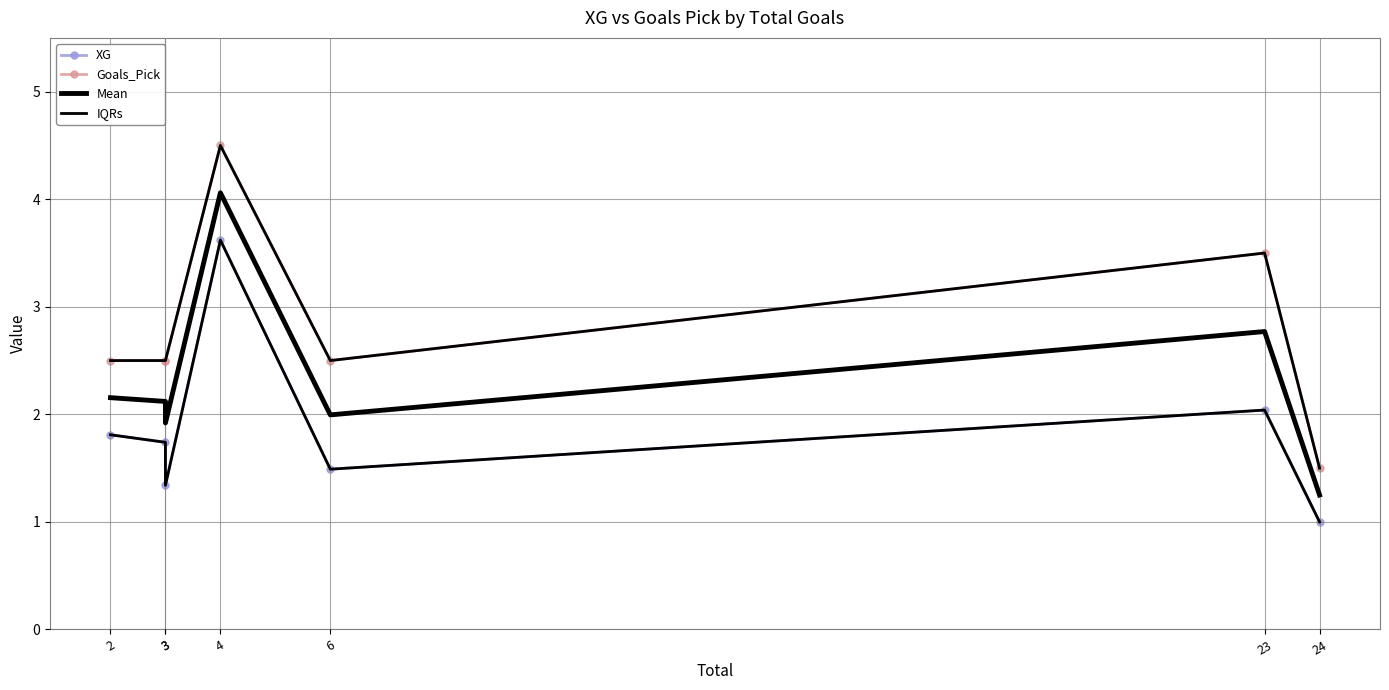

Which series has the largest total across all categories?

Goals_Pick